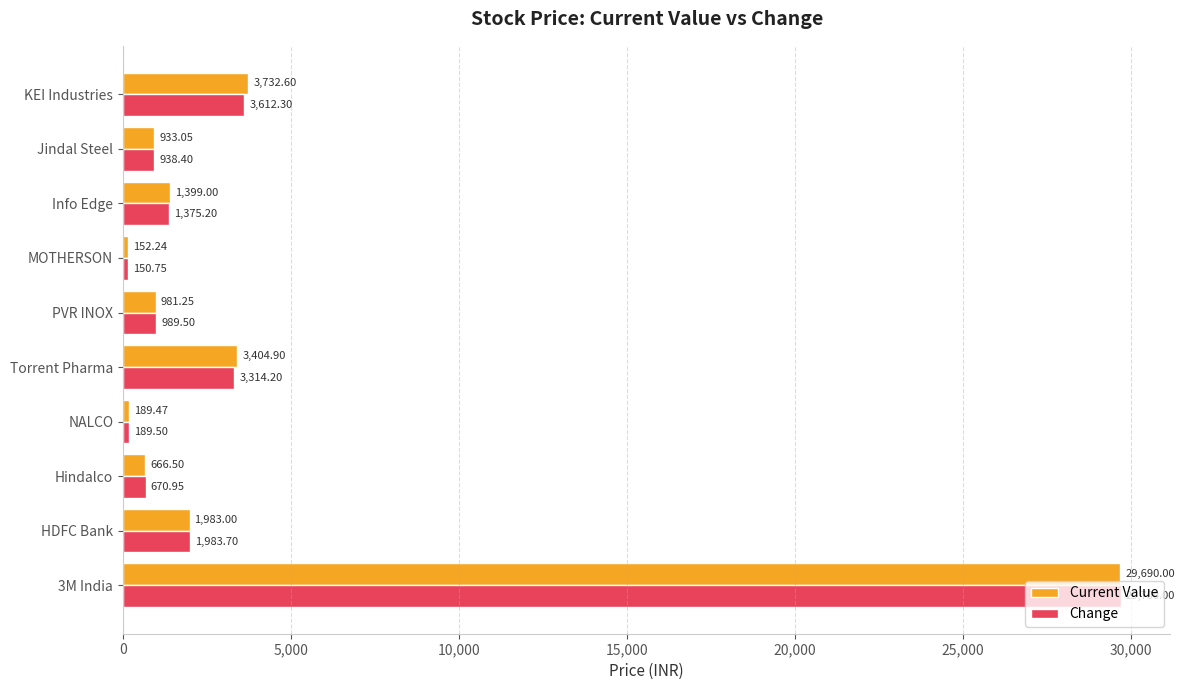

What is the sum of the Change values at HDFC Bank and NALCO?

2173.2